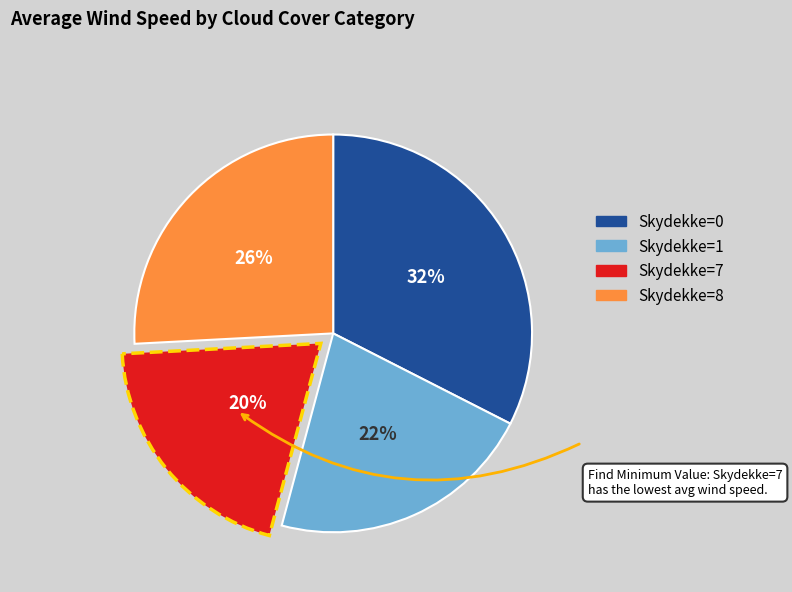

To the nearest percent, what is the difference between the largest and smallest slice percentages?

12%